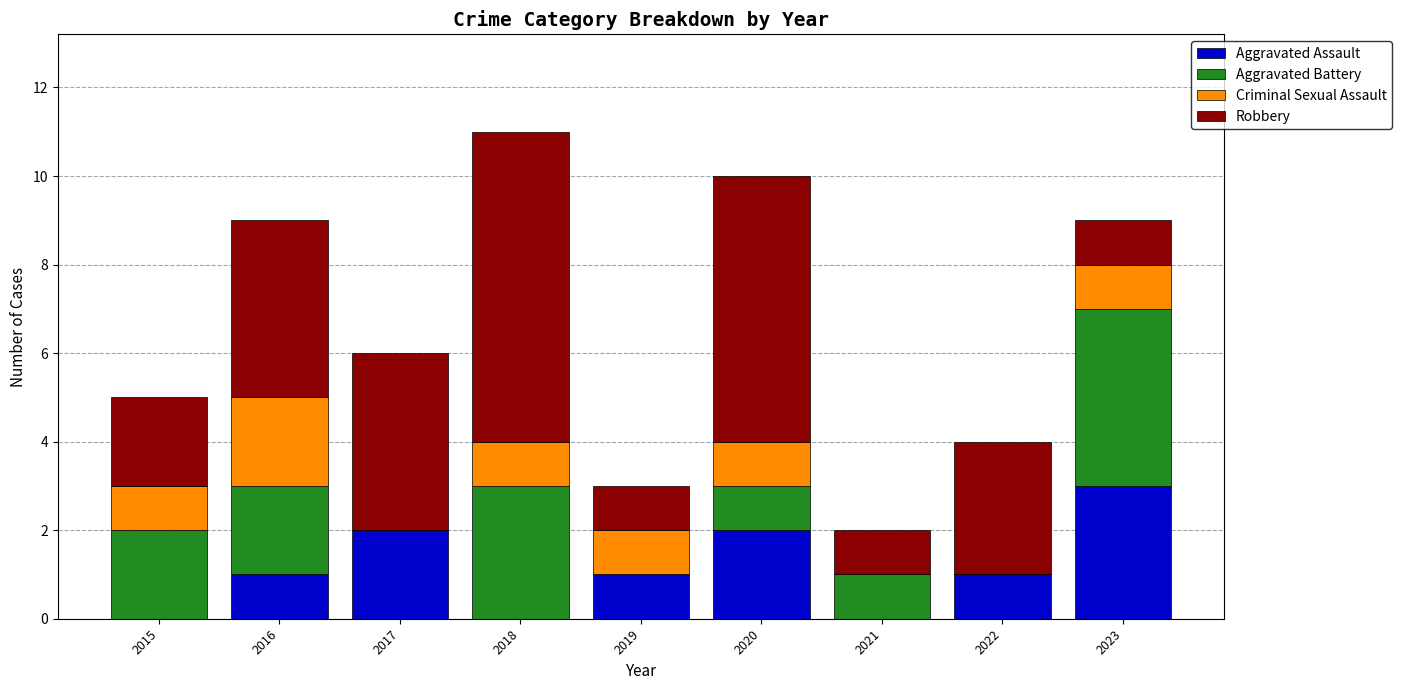

What is the maximum value for Aggravated Assault?

3